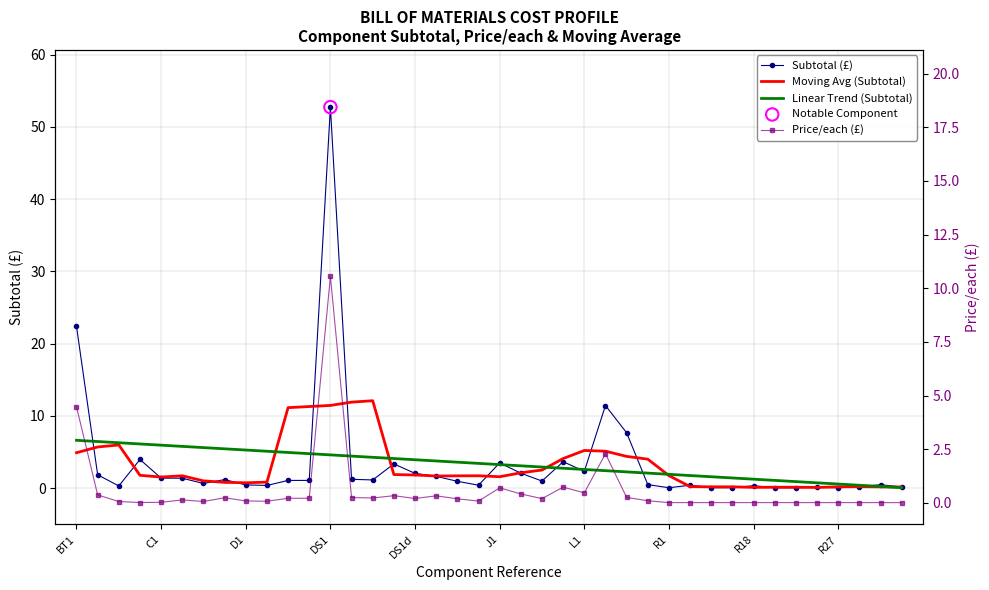

Which series reaches the minimum Y coordinate?

Price/each (£)